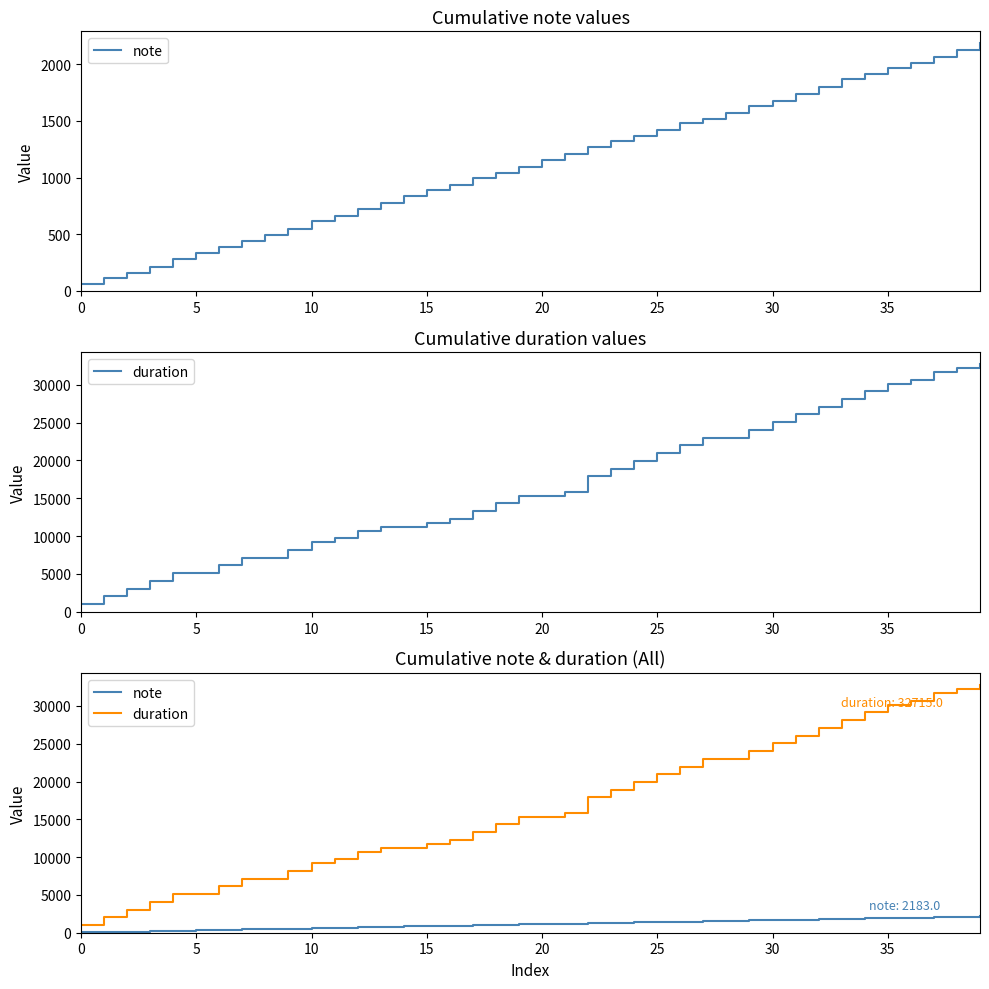

At which category is the sum across all series the highest?

39